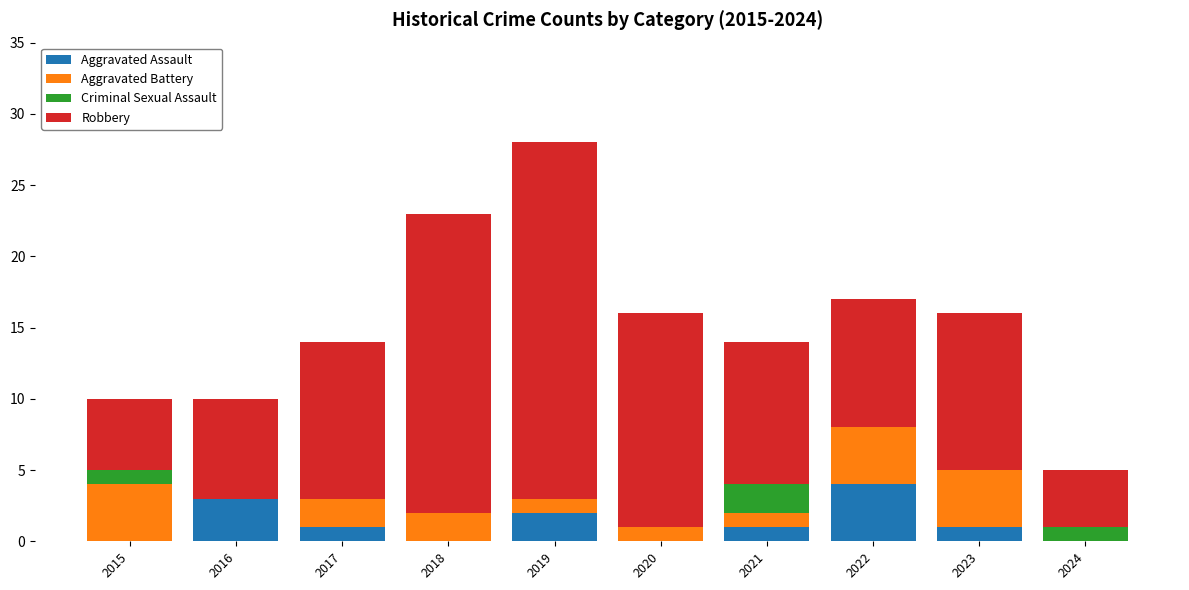

The value of Aggravated Assault at 2015 is 0. True or false?

True